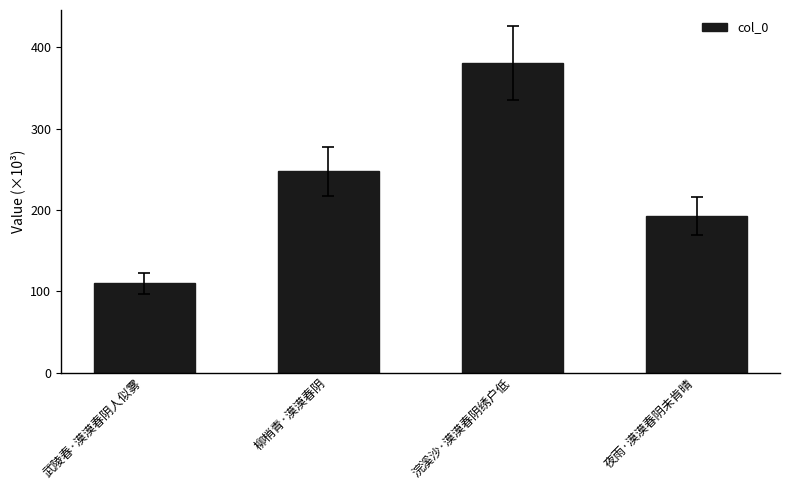

Which has a higher value, 浣溪沙·漠漠春阴绣户低 or 柳梢青·漠漠春阴?

浣溪沙·漠漠春阴绣户低